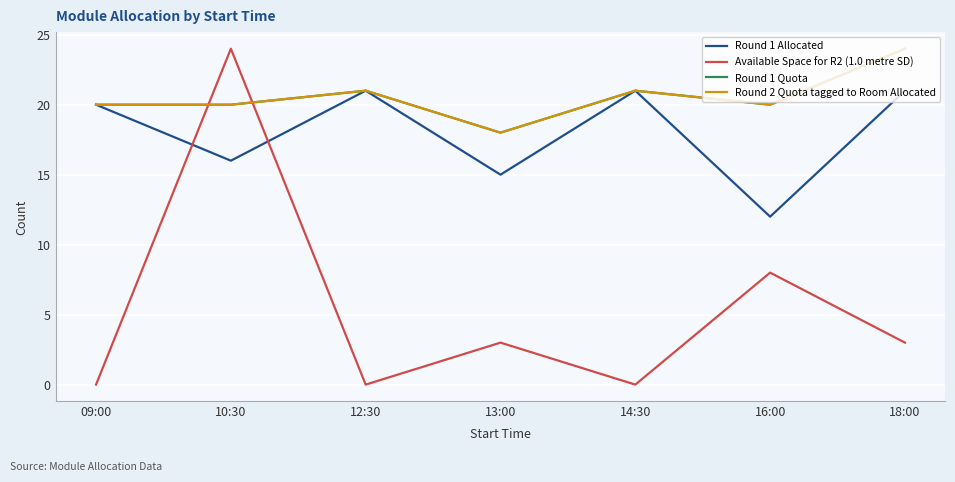

Does the chart display data point markers on the line(s)?

No